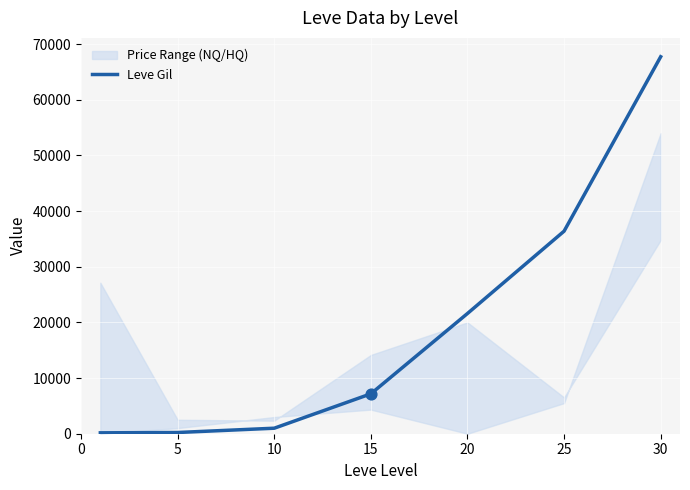

Approximately how many times larger is the value at 20 compared to 25?

0.6